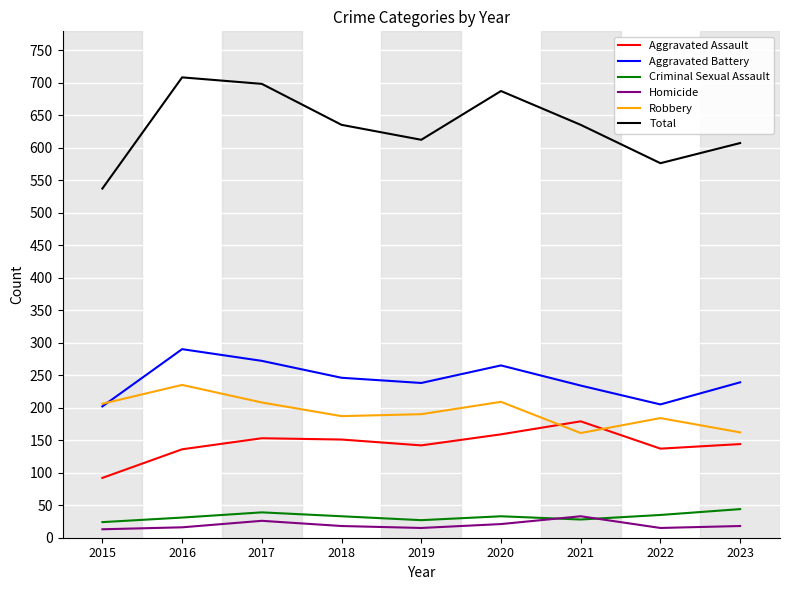

True or false: Aggravated Assault has more than 0 points higher than both neighbors.

True